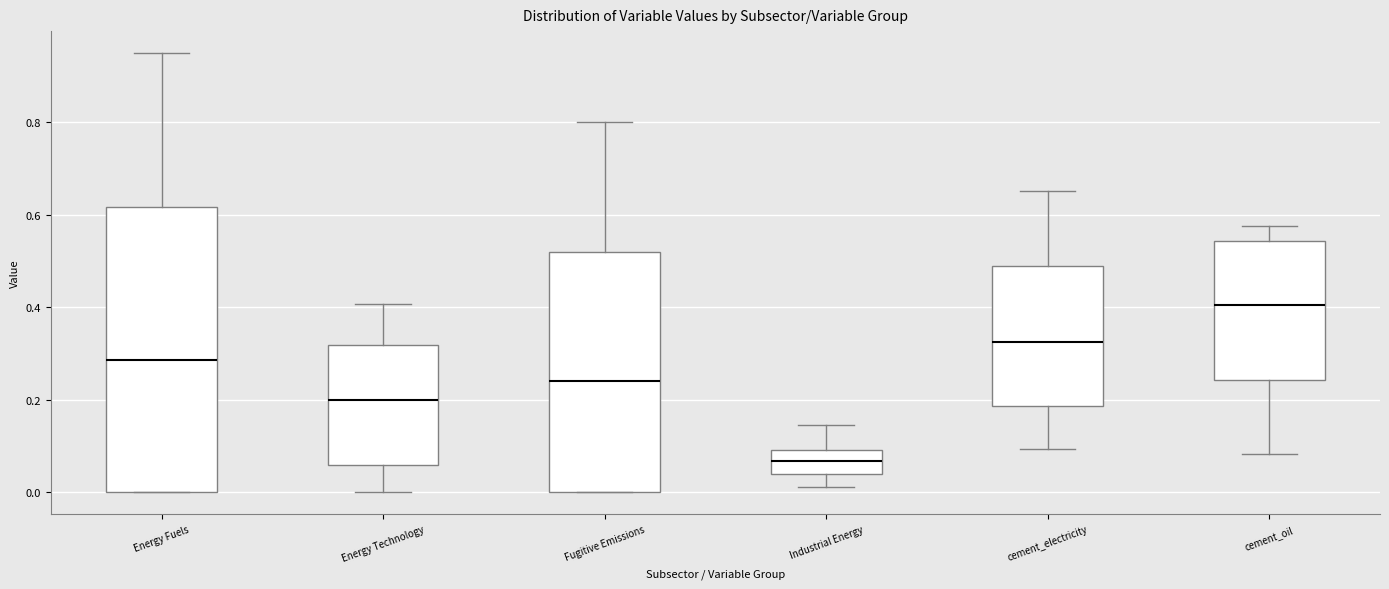

Where does the upper whisker of the box for Energy Fuels end on the y-axis? The values are not printed on the chart, so give them approximately, as read against the axis.

0.96